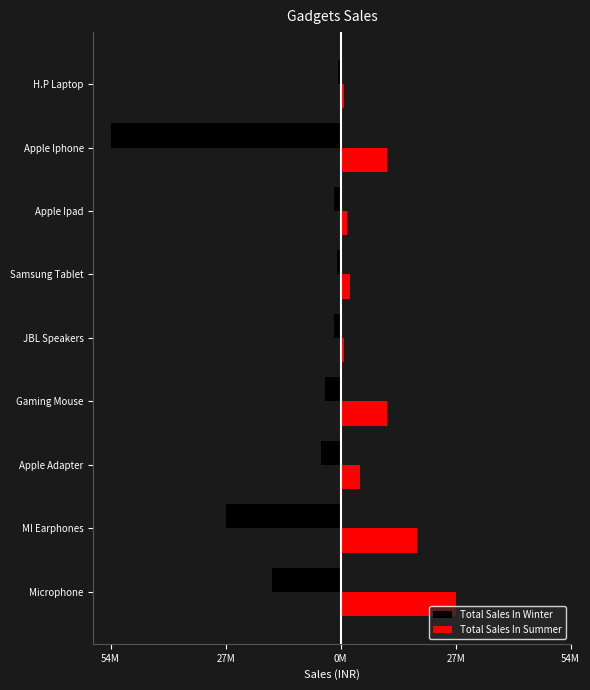

What is the minimum value for Total Sales In Summer?

810000